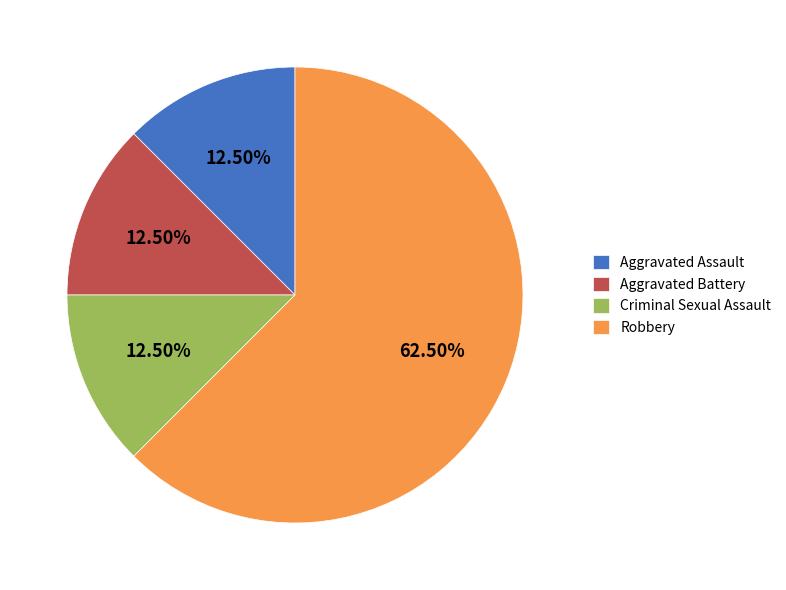

To the nearest percent, what is the combined percentage of Criminal Sexual Assault and Aggravated Assault?

25%